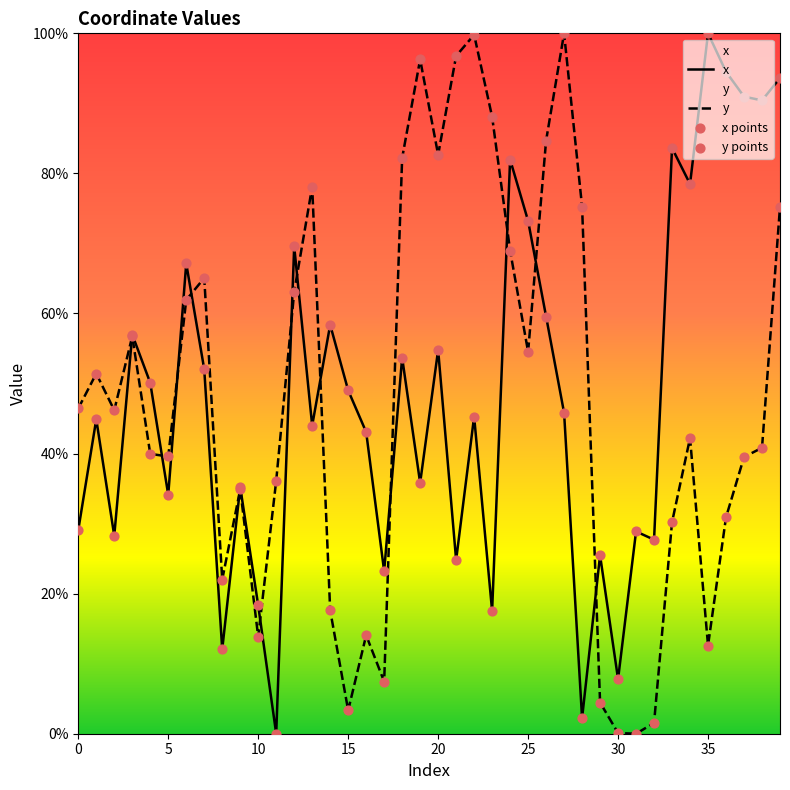

Is the value of y points at 37 greater than the value of x points at 27?

No